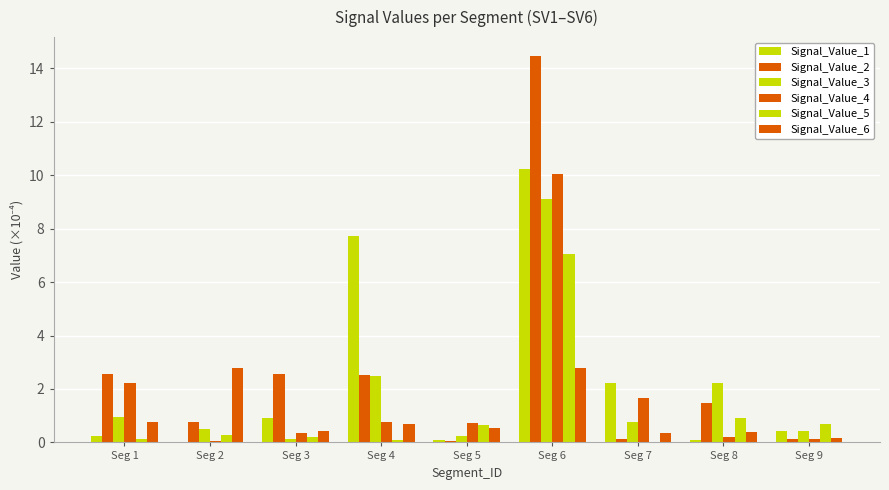

The value of Signal_Value_4 at Seg 2 is 0.0. True or false?

False